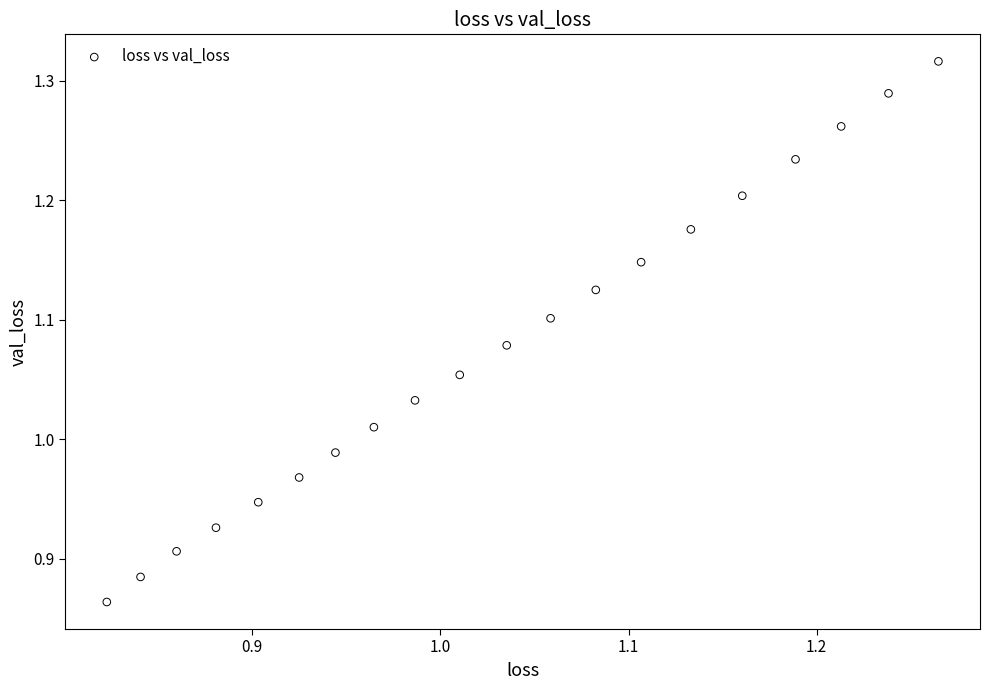

What is the range of Y values (max minus min)?

0.5